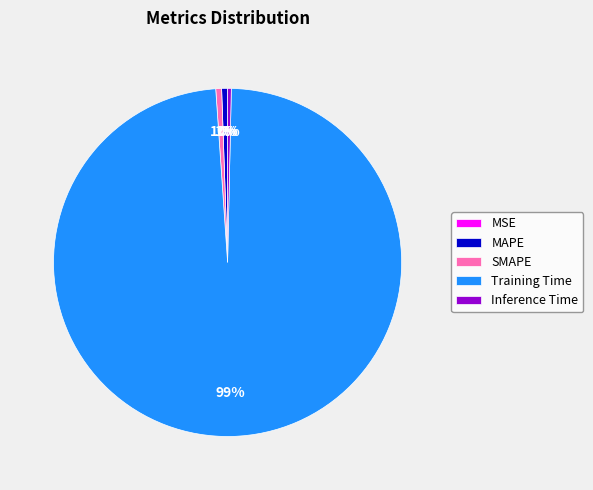

Is it true that SMAPE is 11% of the pie?

False